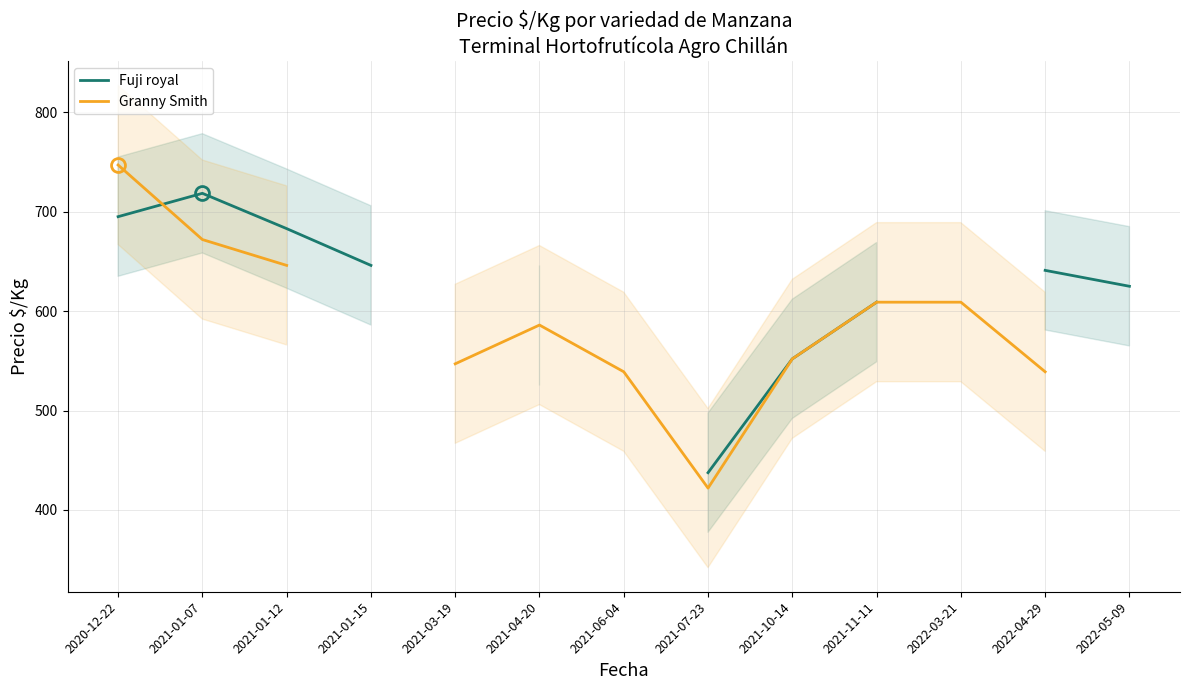

How many intersections are there between Fuji royal and Granny Smith?

1